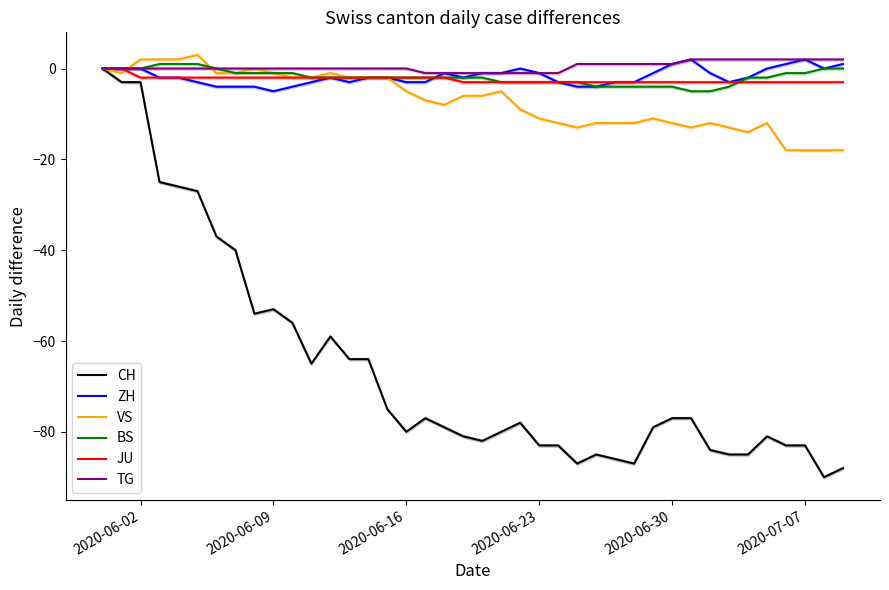

At which label does VS first exceed -6?

2020-06-02